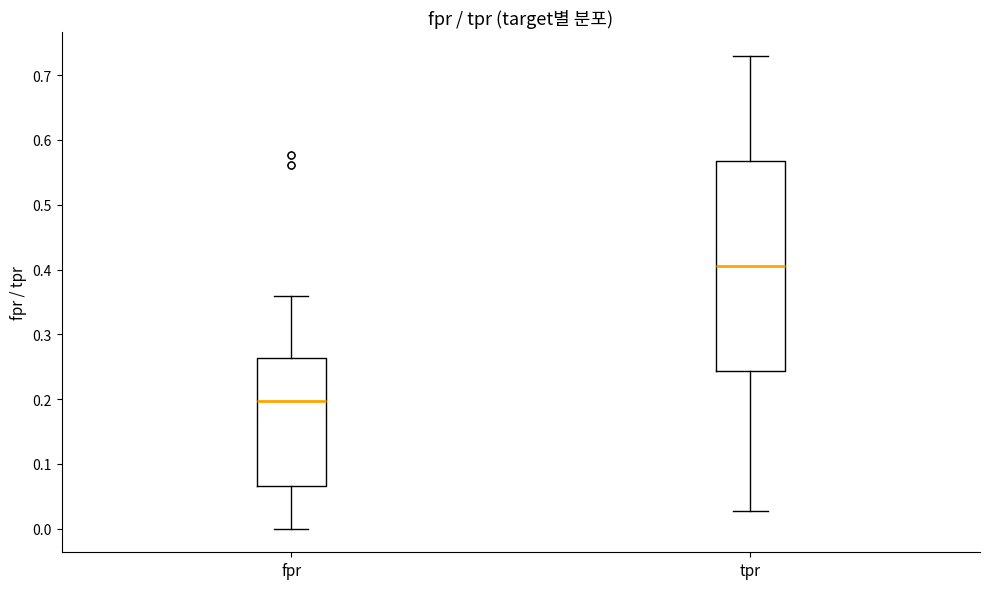

Reading left to right, read every box against the y-axis: the position of its median line, the range the box covers, and the ends of its whiskers. The values are not printed on the chart, so give them approximately, as read against the axis.

fpr: median 0.20, box 0.07 to 0.26, whiskers 0.00 to 0.36
tpr: median 0.41, box 0.24 to 0.57, whiskers 0.03 to 0.73